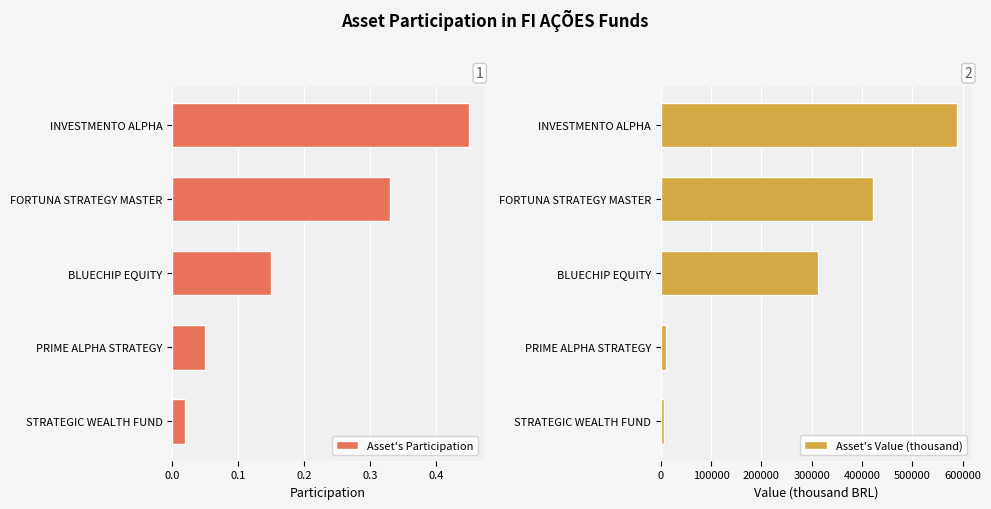

Which series has the widest spread of values?

Asset's Value (thousand)